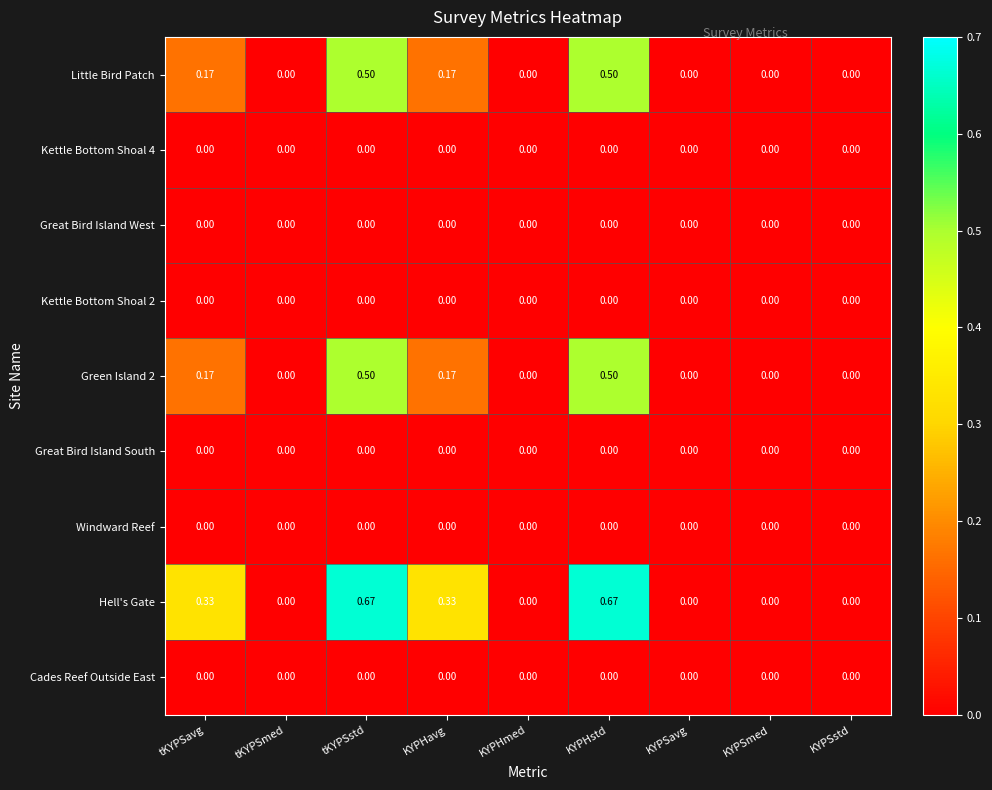

How many categories are shown in the chart?

9